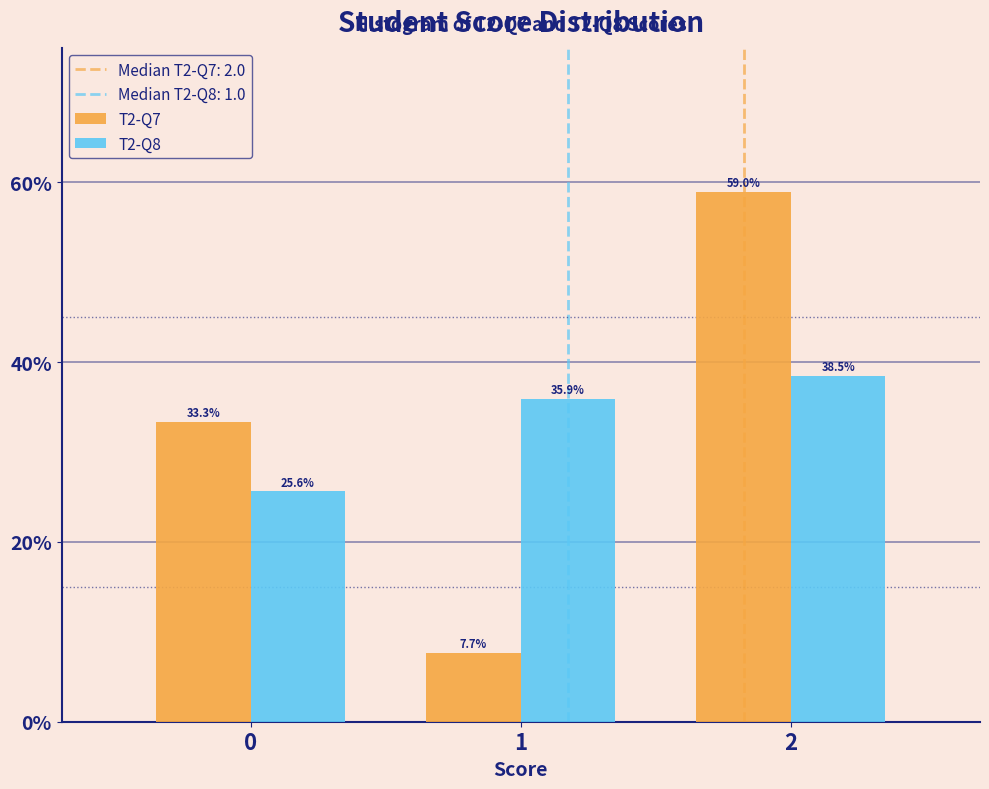

What is the height of the T2-Q8 bar covering -0.5 to 0.5 on the x-axis?

25.6